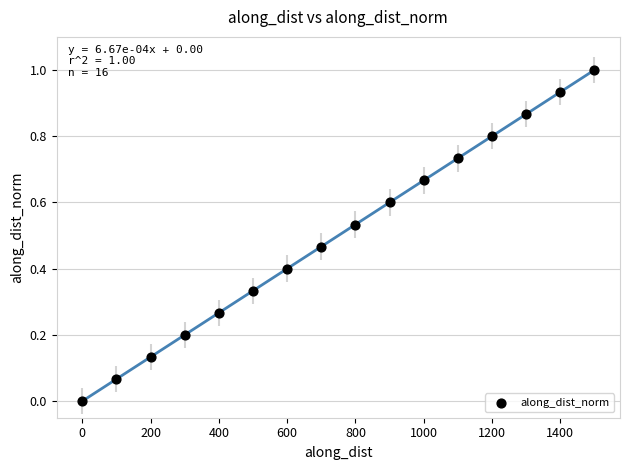

What is the range of Y values (max minus min)?

1.0